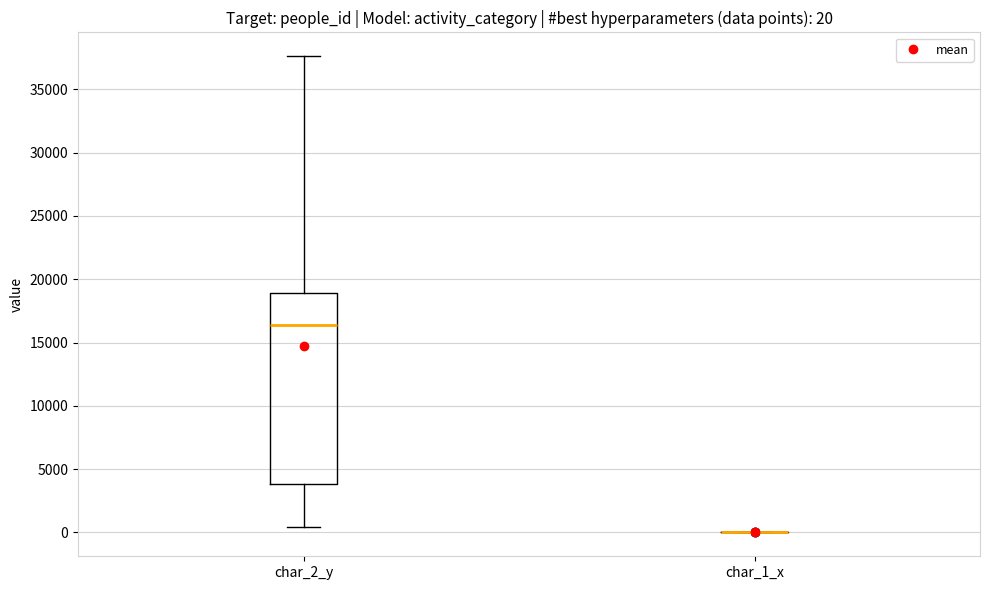

Comparing the boxes themselves (not the whiskers), which one is the tallest?

char_2_y